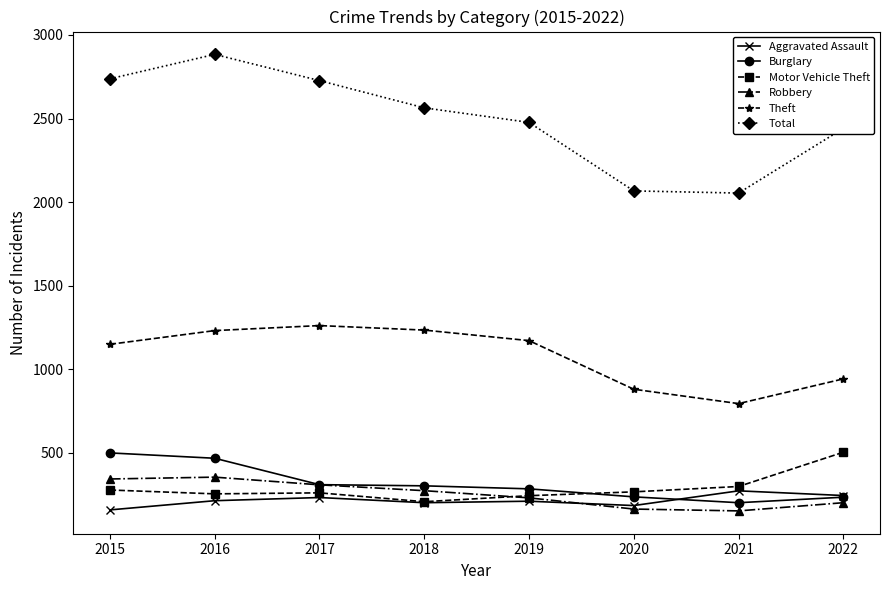

The value of Total at 2019 is 2477. True or false?

True